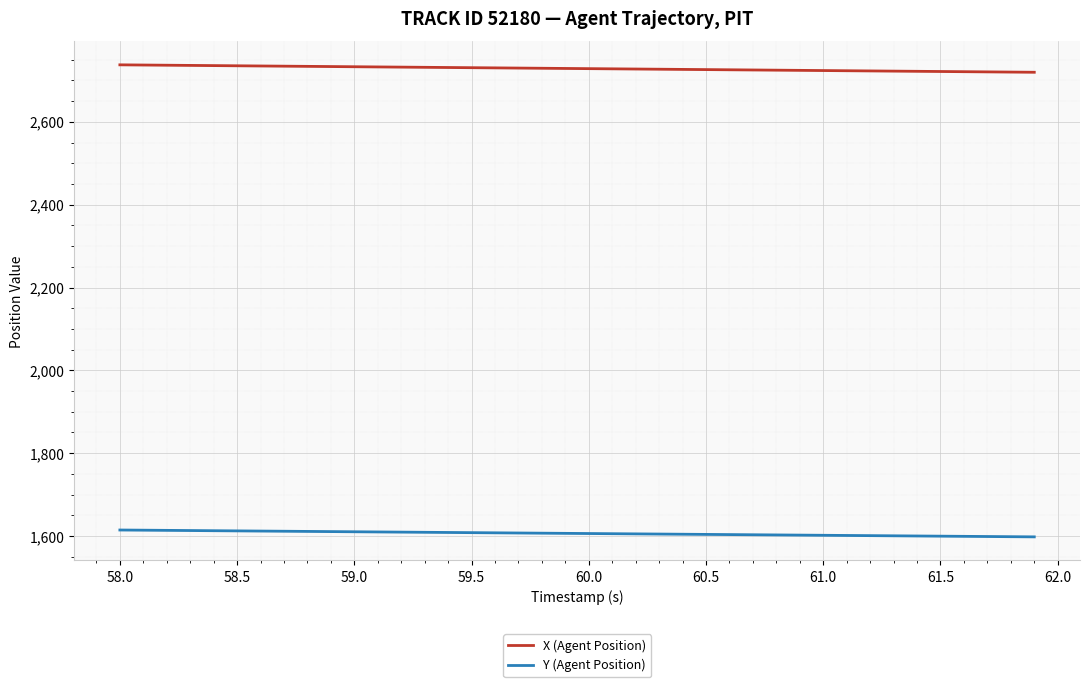

Rank the series by their average value, from highest to lowest.

X (Agent Position), Y (Agent Position)